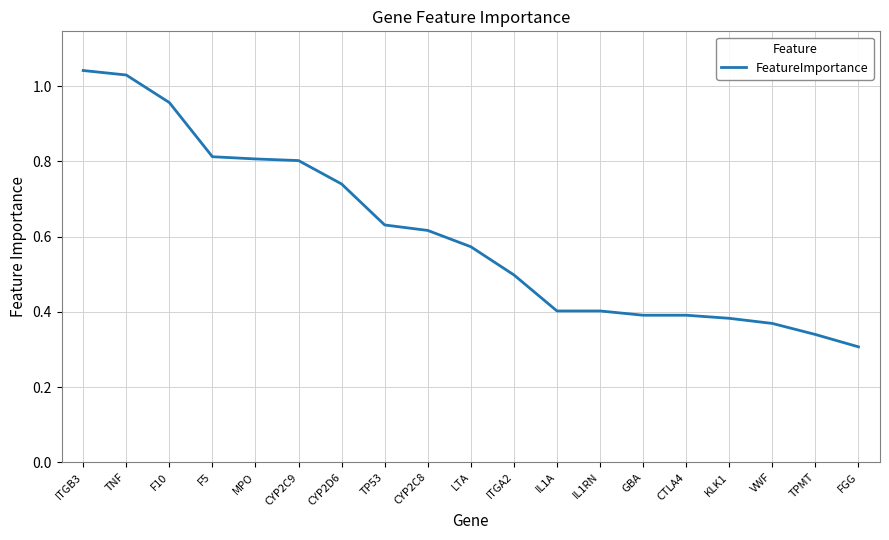

Where is the data nearest to the value 0?

FGG